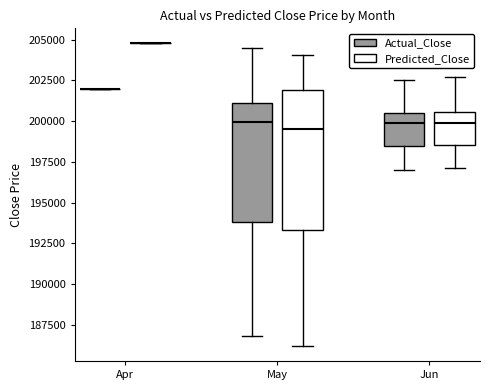

Reading left to right, transcribe this box plot: for each box, give where its median line is, the range the box spans, and where its two whiskers end, as read against the y-axis. The values are not printed on the chart, so give them approximately, as read against the axis.

Apr (Actual_Close): box collapsed to a line at 202000, whiskers 202000 to 202000
Apr (Predicted_Close): box collapsed to a line at 205000, whiskers 205000 to 205000
May (Actual_Close): median 200000, box 194000 to 201000, whiskers 187000 to 204500
May (Predicted_Close): median 199500, box 193500 to 202000, whiskers 186000 to 204000
Jun (Actual_Close): median 200000, box 198500 to 200500, whiskers 197000 to 202500
Jun (Predicted_Close): median 200000, box 198500 to 200500, whiskers 197000 to 202500